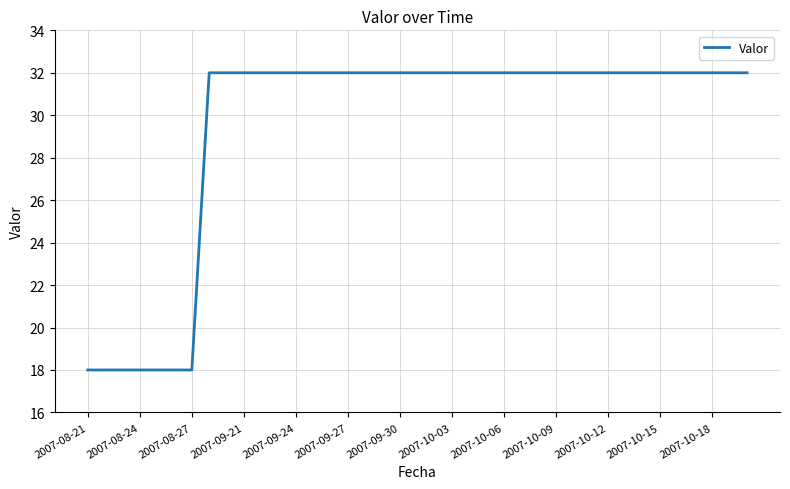

Count the number of data series in this chart.

1